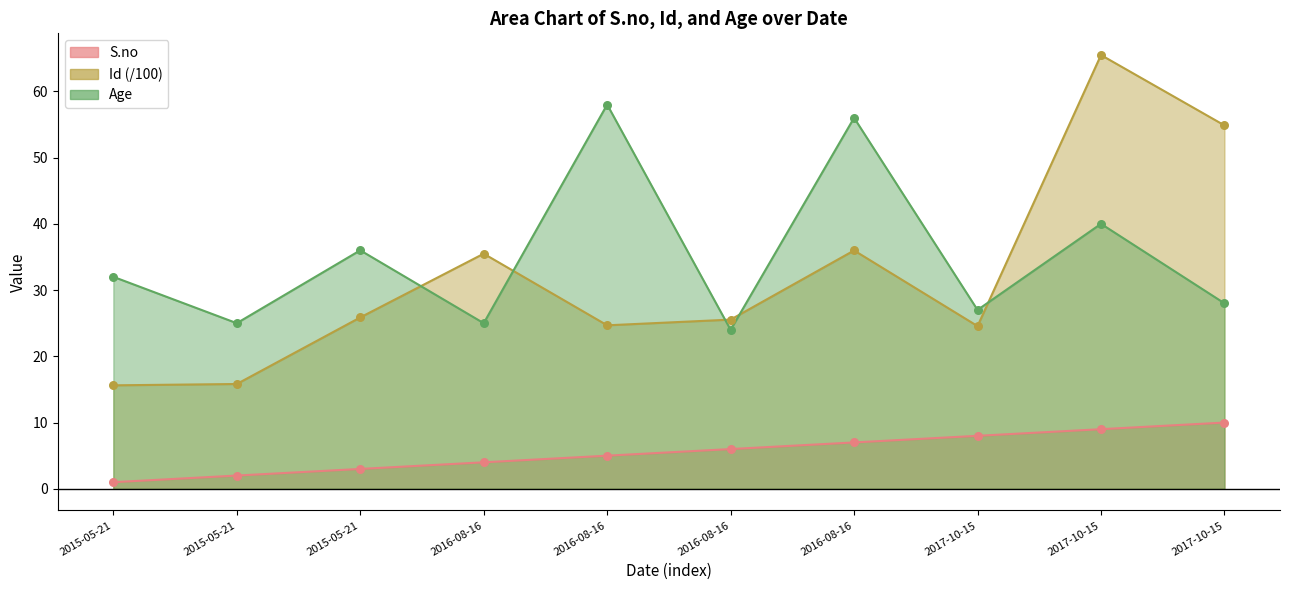

At which category is the sum across all series the highest?

2017-10-15